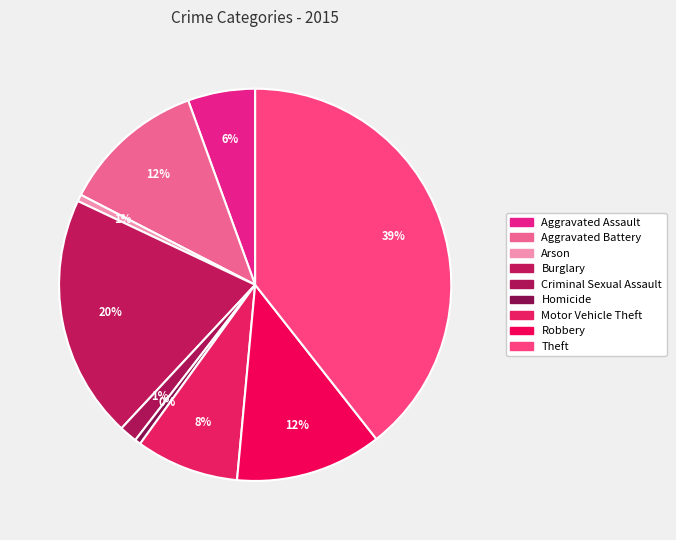

What percentage do Aggravated Battery and Burglary together represent?

32.0%